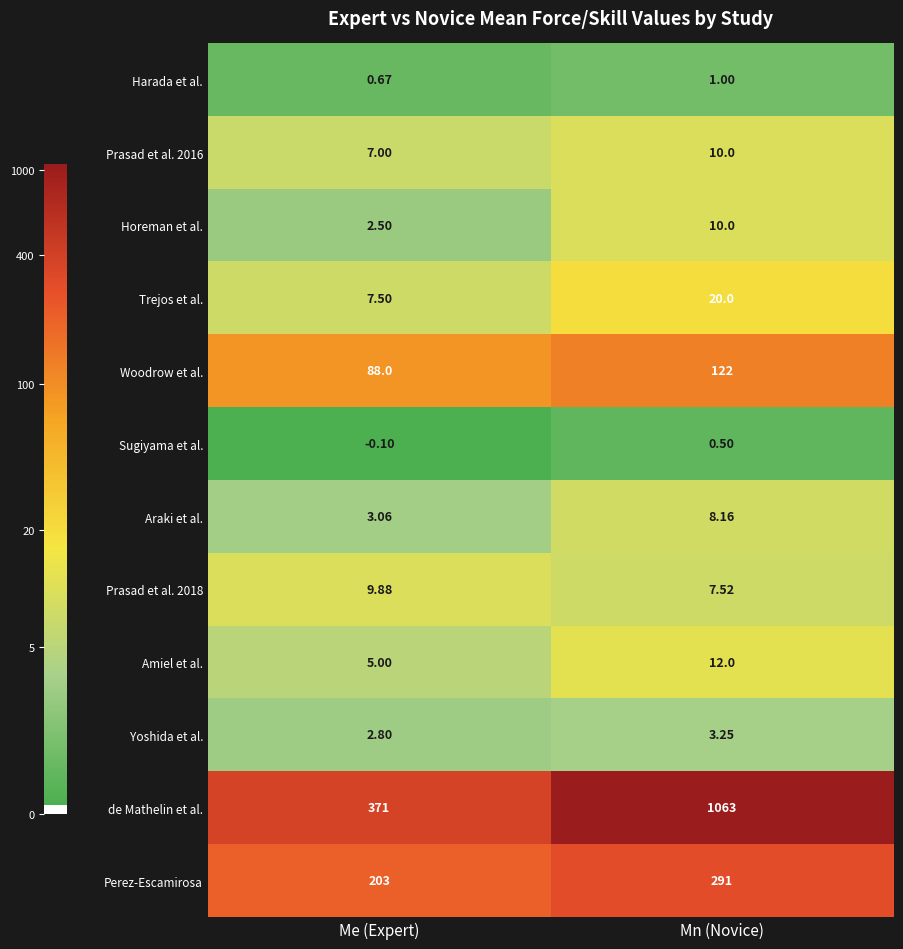

Which series has the largest total across all categories?

de Mathelin et al.